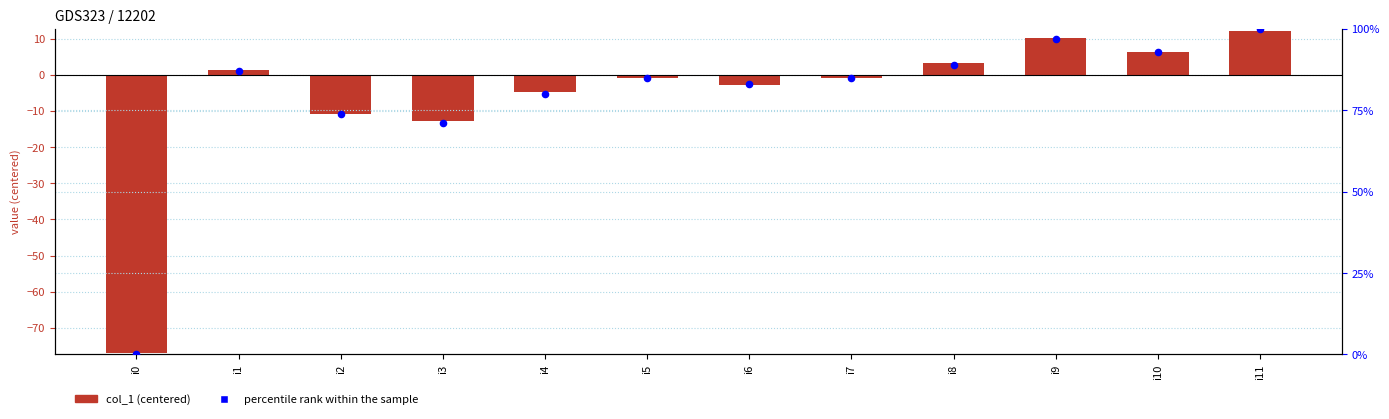

At which category is the sum across all series the highest?

i11